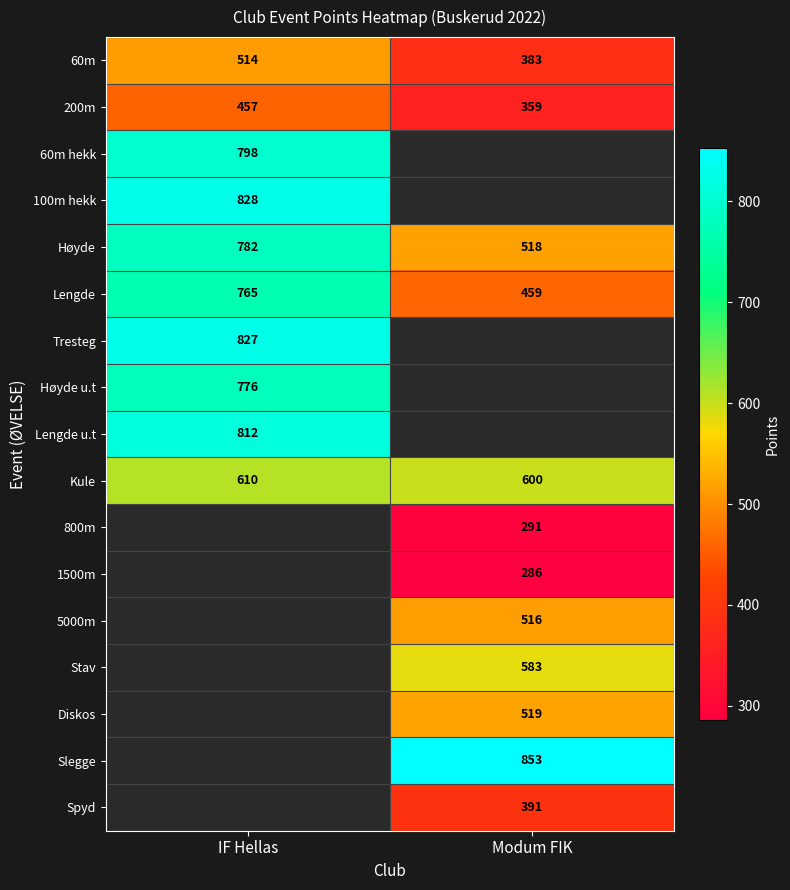

What is the difference between the highest and lowest values at Modum FIK?

567.0